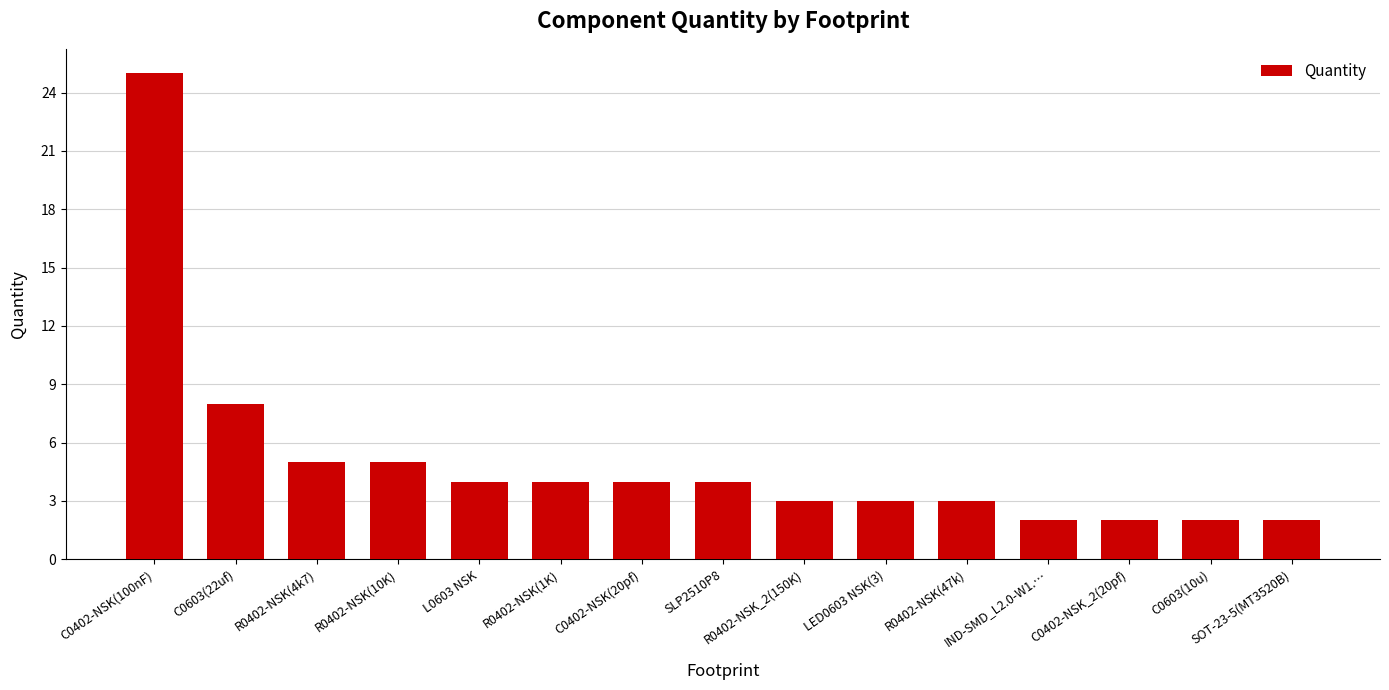

The value at R0402-NSK(10K) is 5. True or false?

True